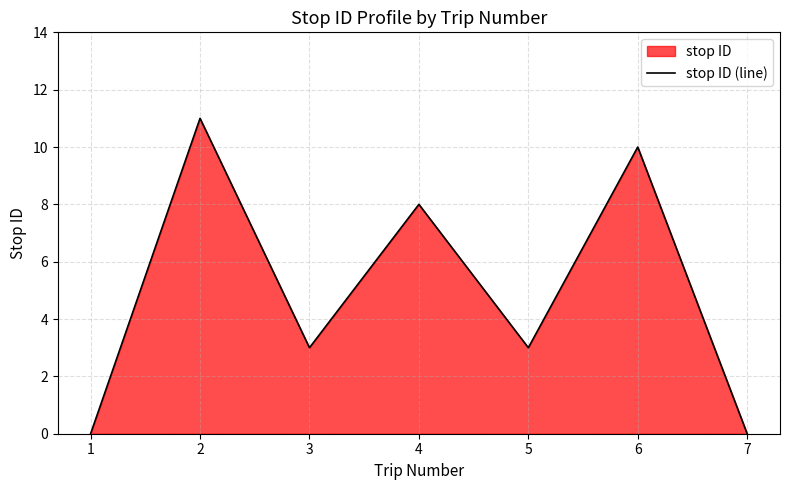

What is the maximum value shown in the chart?

11